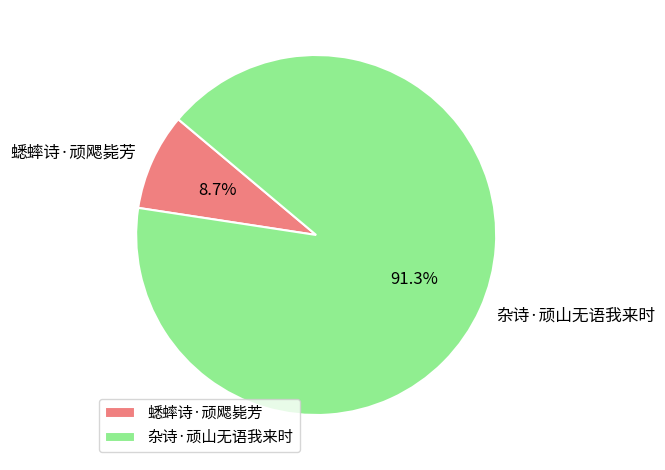

What is the largest slice in the pie chart?

杂诗·顽山无语我来时